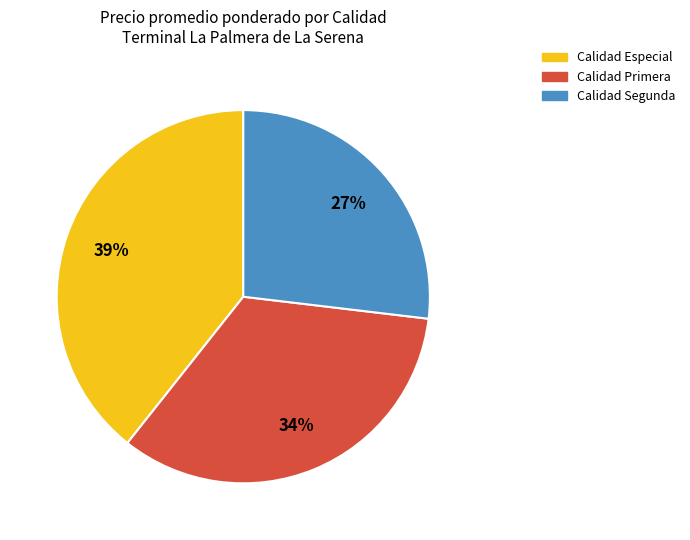

Is there a majority slice in this chart?

No